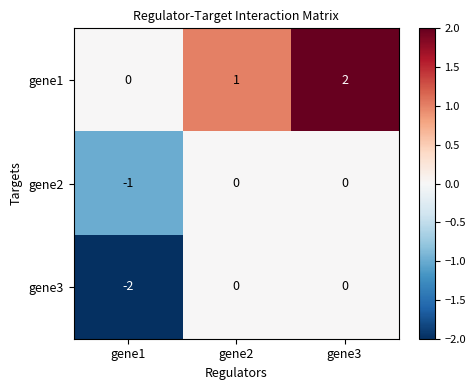

How many gene1 values are between 0 and 2?

3